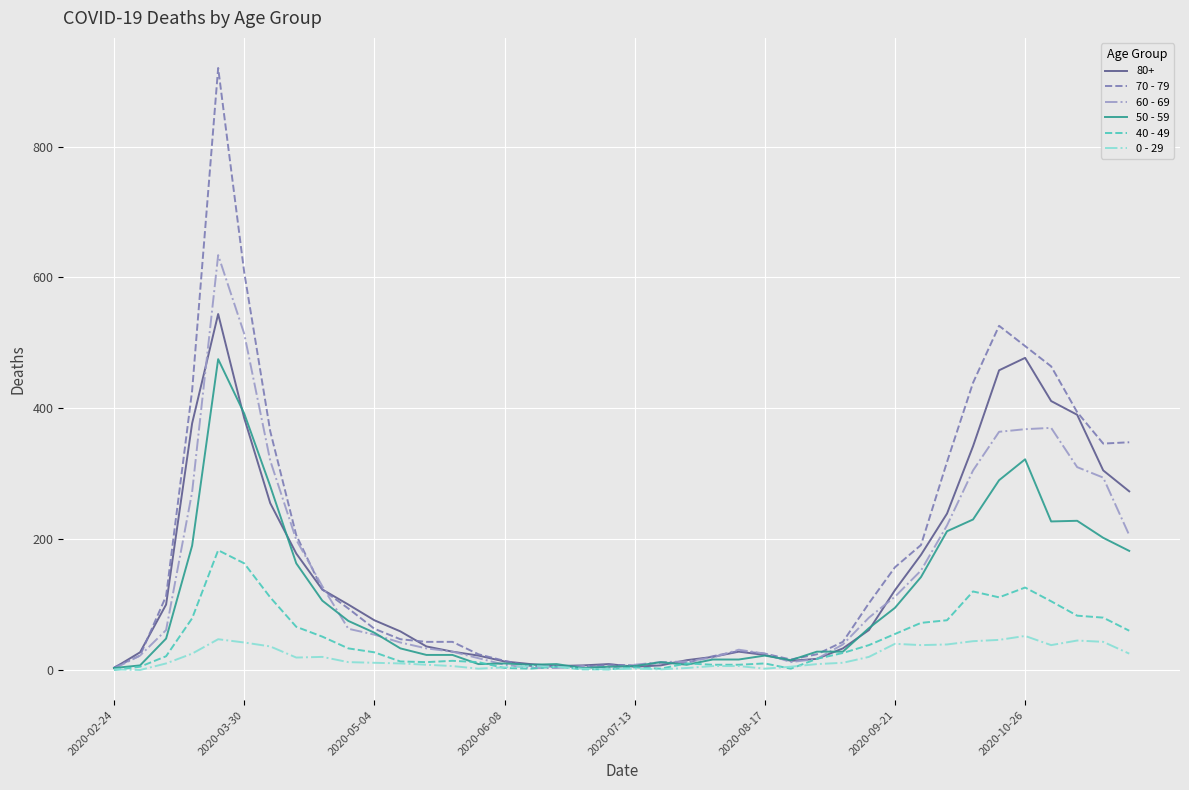

Which series has the widest spread of values?

70 - 79